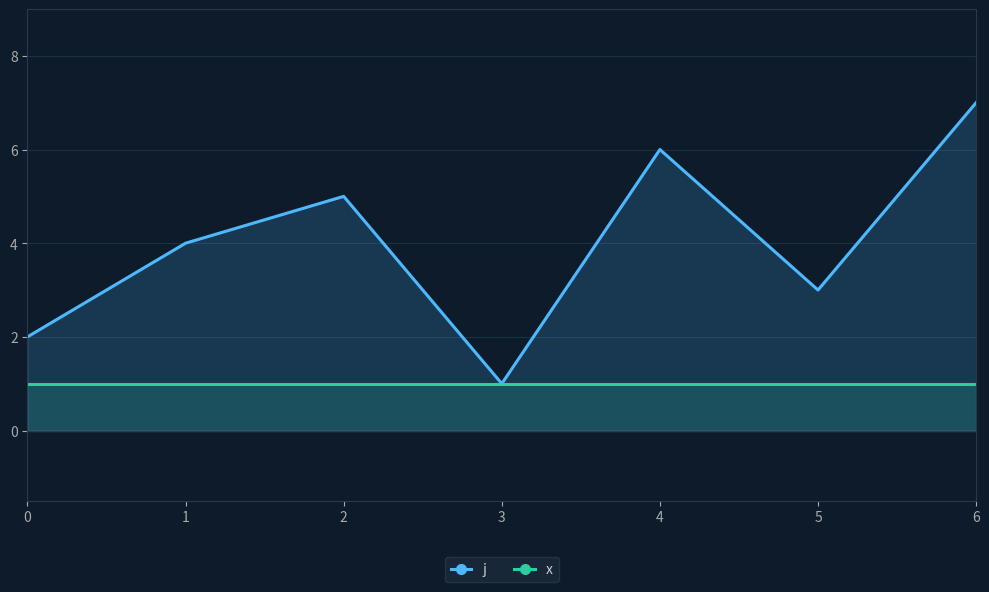

How many interior local valleys does the j series have?

2